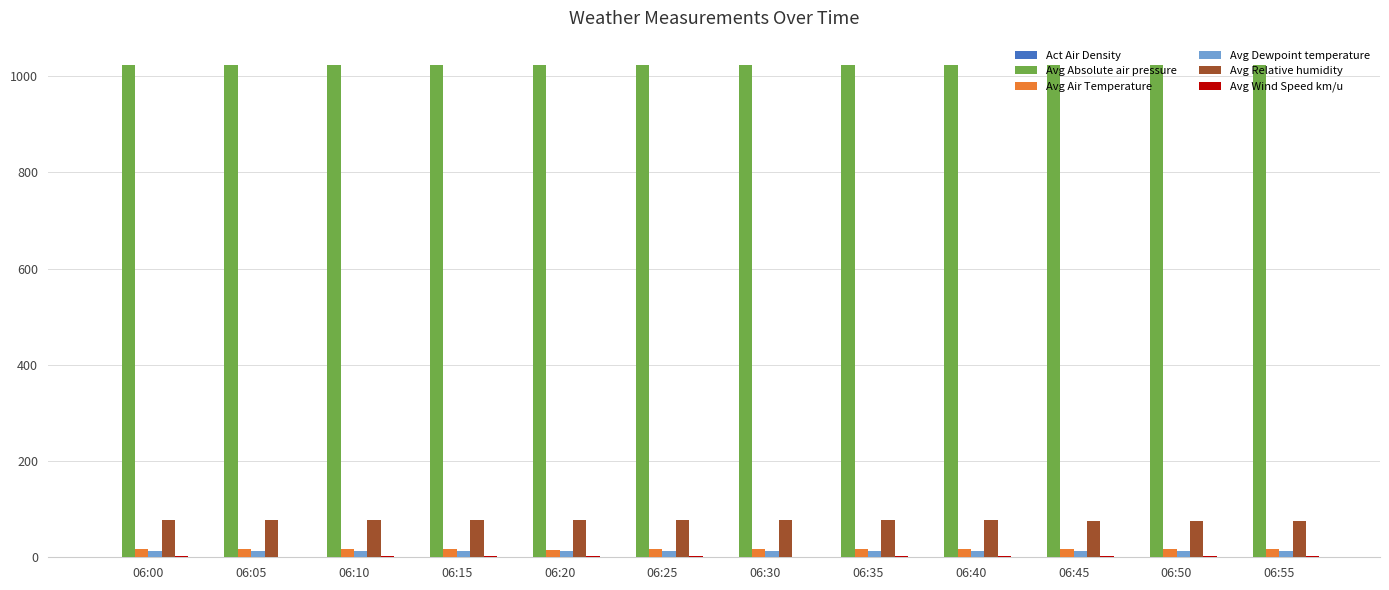

What is the greatest value displayed?

1022.8